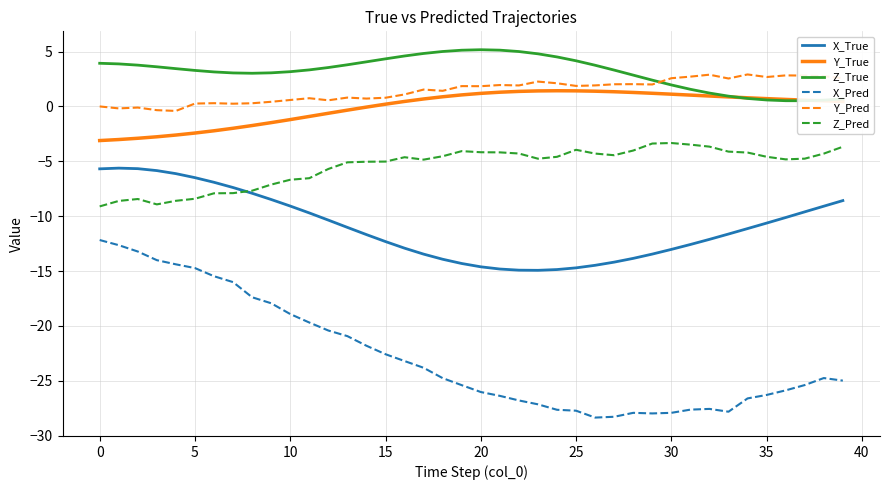

What is the average value of the Y_Pred series?

1.4